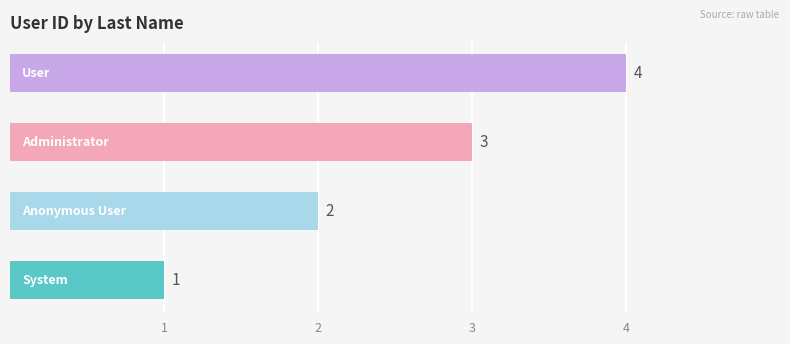

How many distinct data groups are displayed?

1